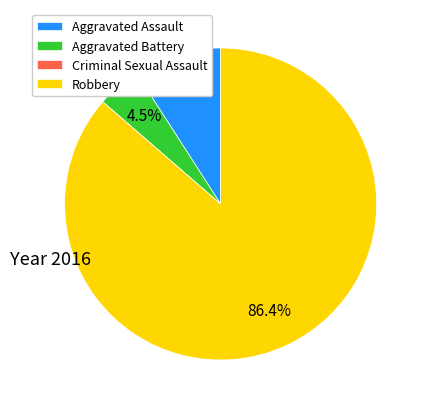

What is the ratio of the value at Aggravated Assault to the value at Aggravated Battery?

2.0